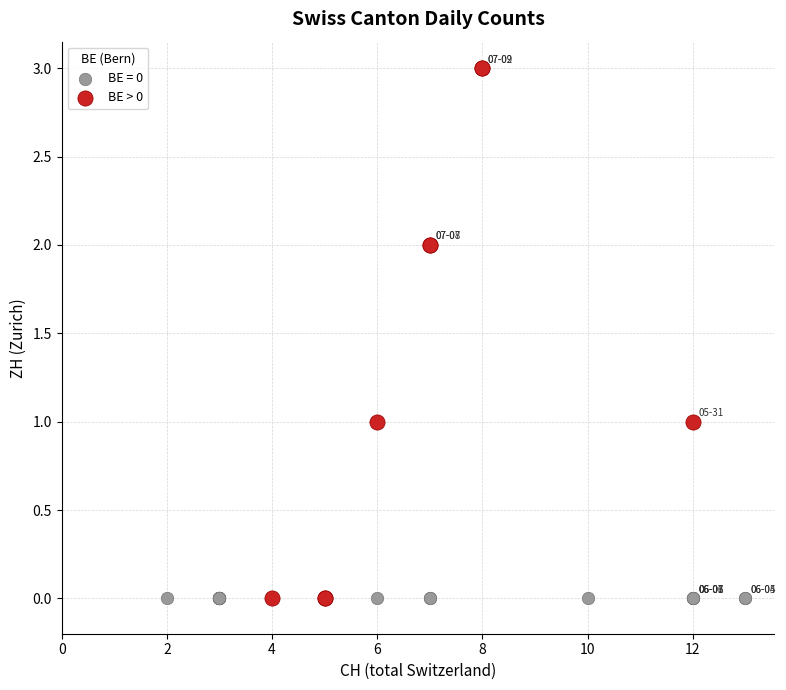

Which series contains the highest Y value?

BE > 0